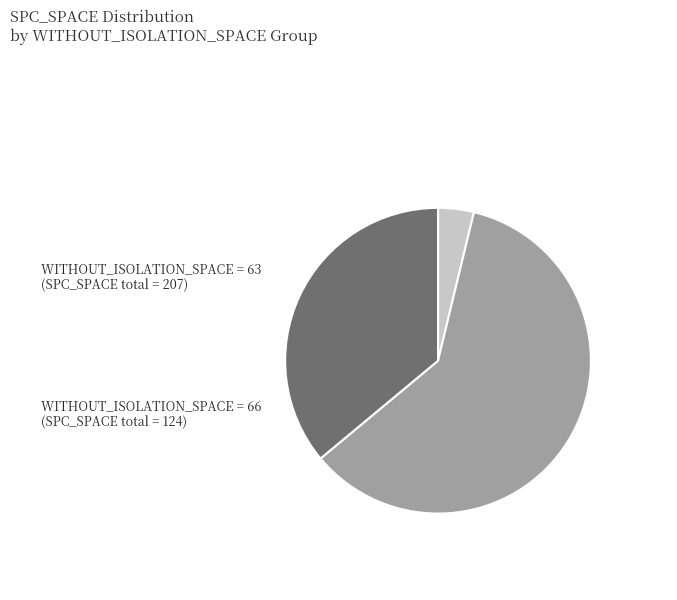

Does any single category account for the majority?

Yes